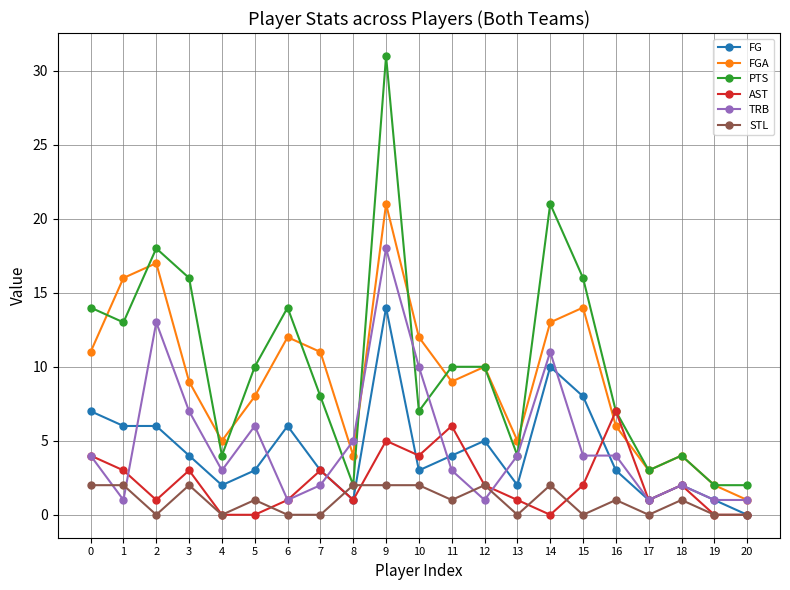

What are all the series names shown in the legend?

FG, FGA, PTS, AST, TRB, STL